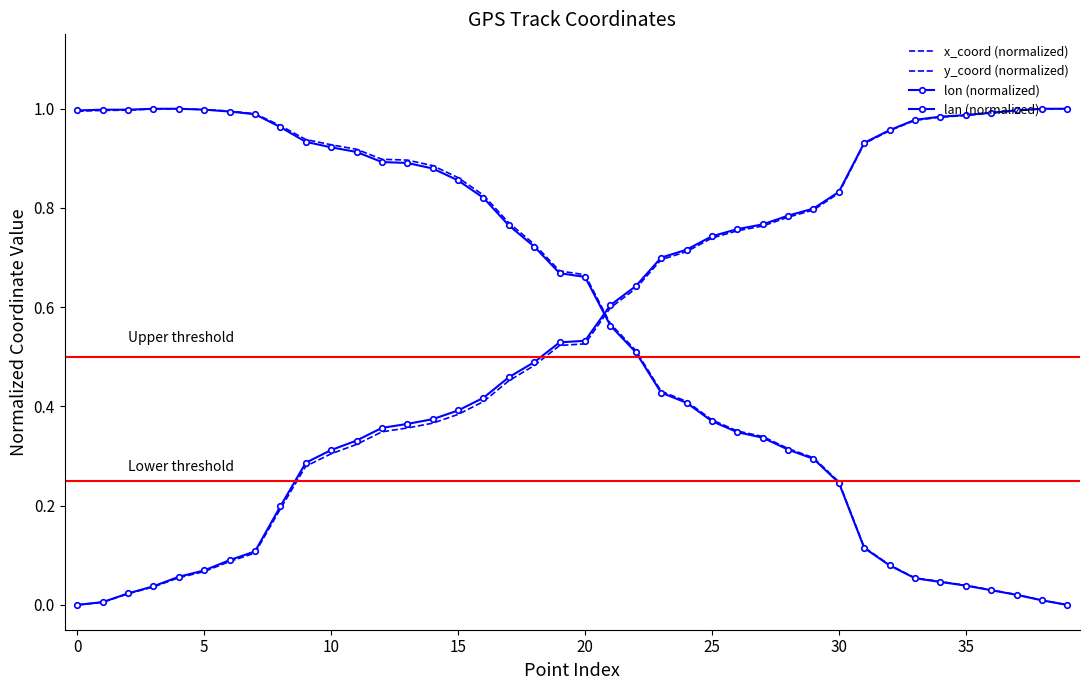

How many lines are shown in the chart?

4